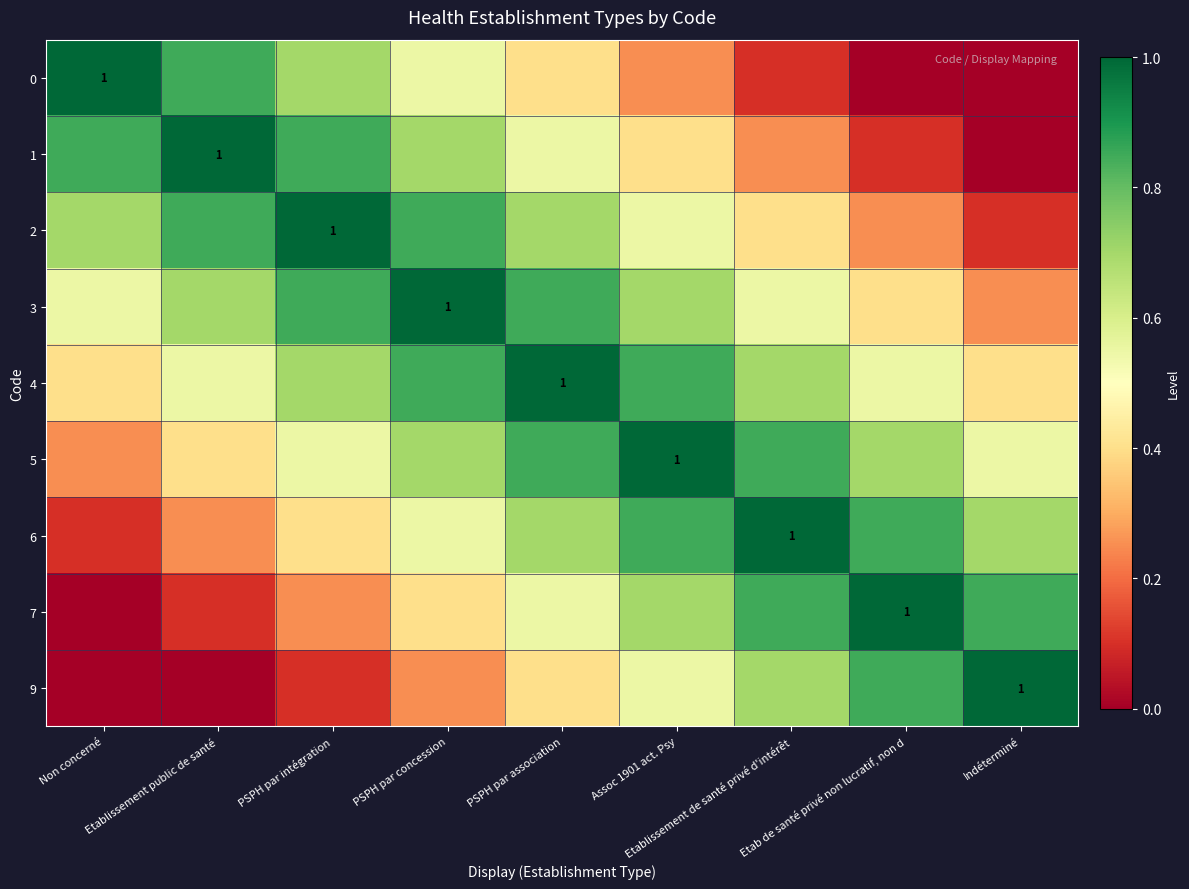

Which has a higher value, PSPH par concession or Etab de santé privé non lucratif, non d?

PSPH par concession